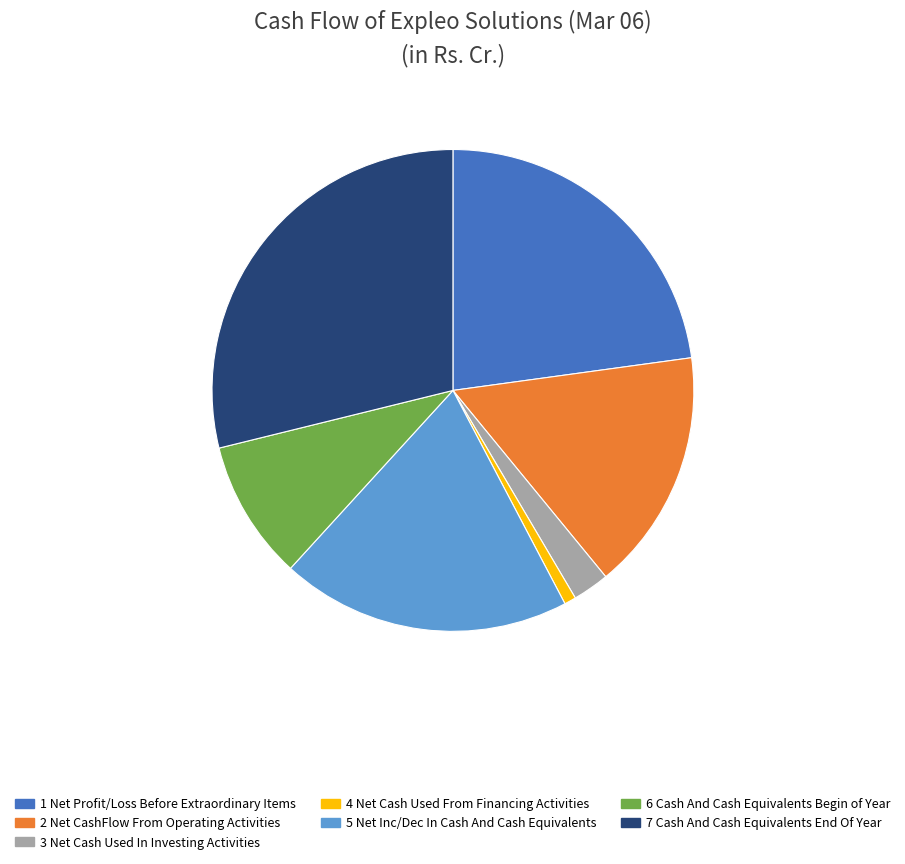

Is there any slice that represents more than half of the pie?

No